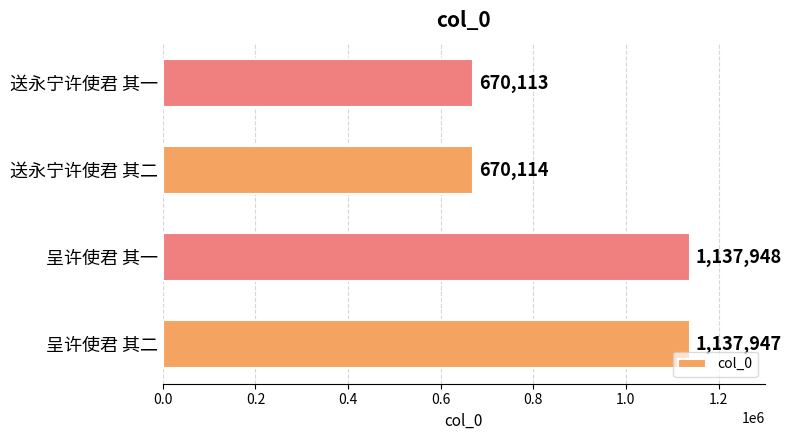

Between 送永宁许使君 其二 and 送永宁许使君 其一, which is larger?

送永宁许使君 其二